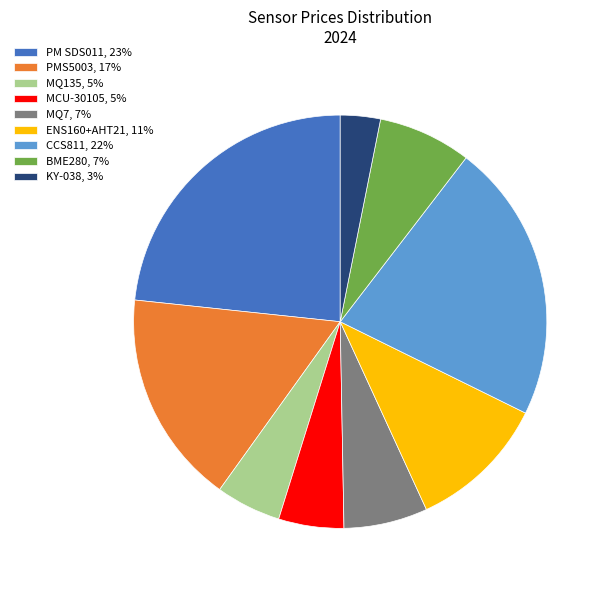

How many slices are in this pie chart?

9